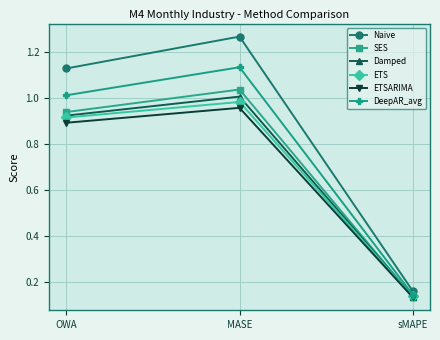

What is the total value across all series at sMAPE?

0.8